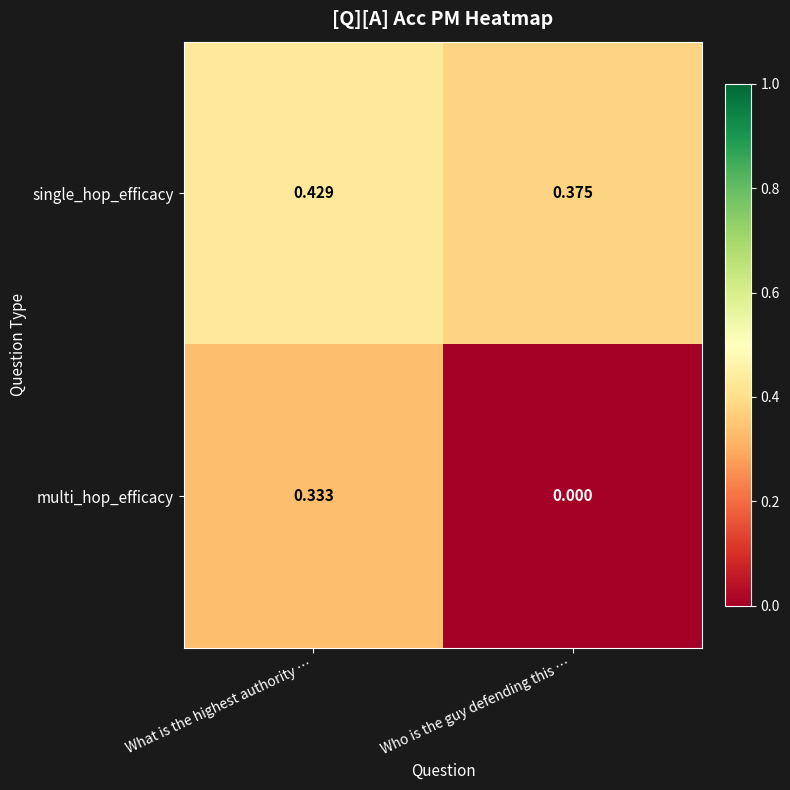

Between What is the highest authority … and Who is the guy defending this …, which series saw the biggest shift?

multi_hop_efficacy